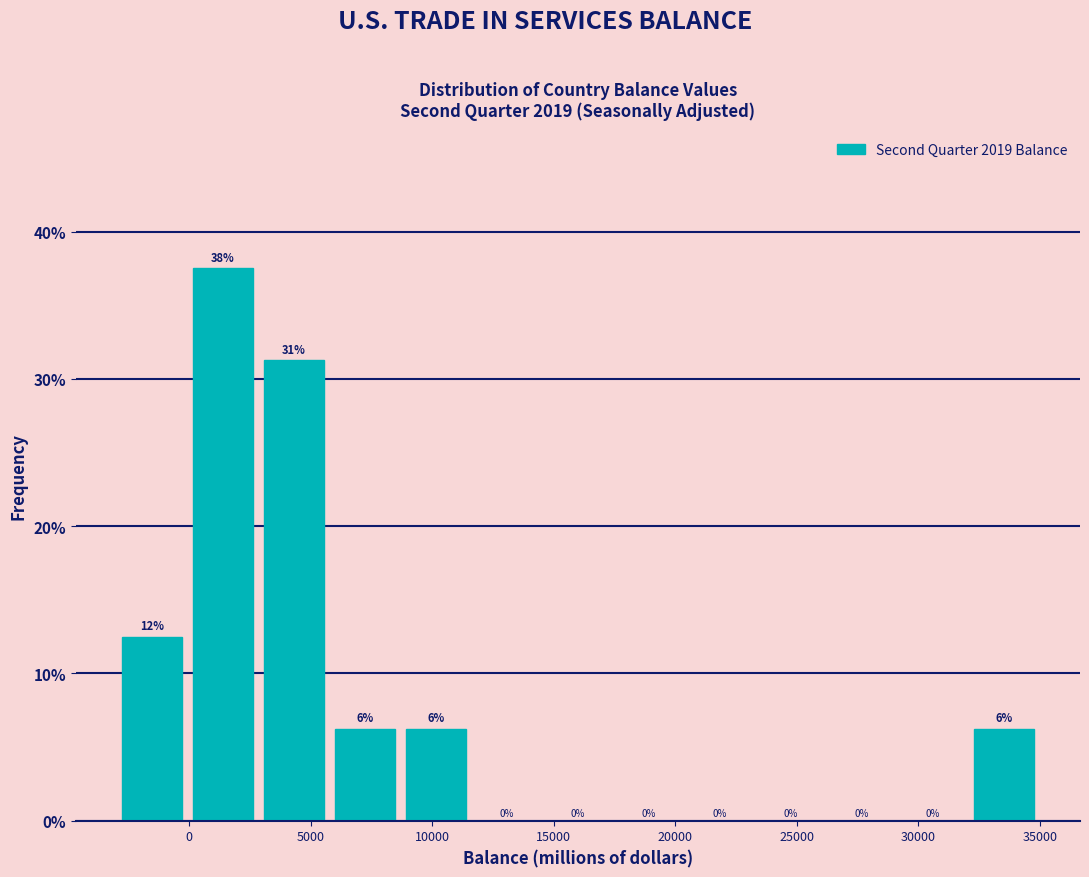

Which range on the x-axis has the tallest bar?

0 to 3000